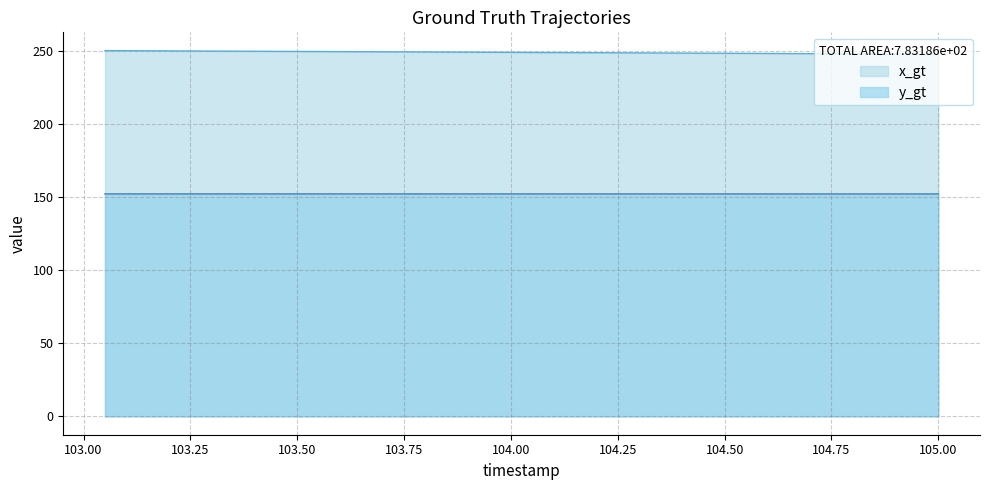

Count the number of data series in this chart.

2